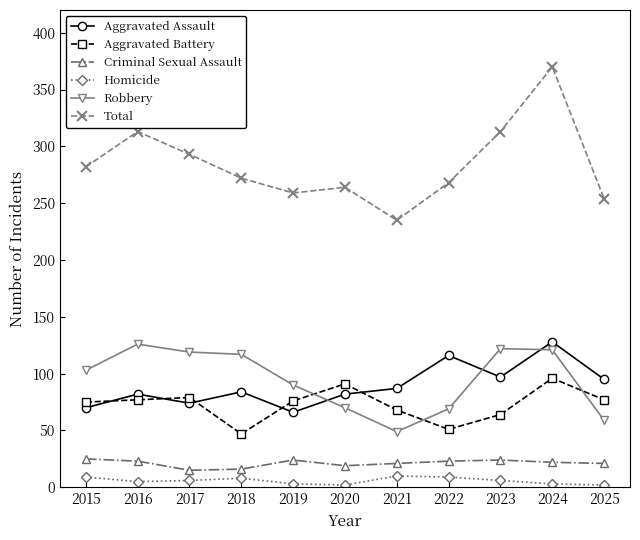

Which series has the largest range (max minus min)?

Total